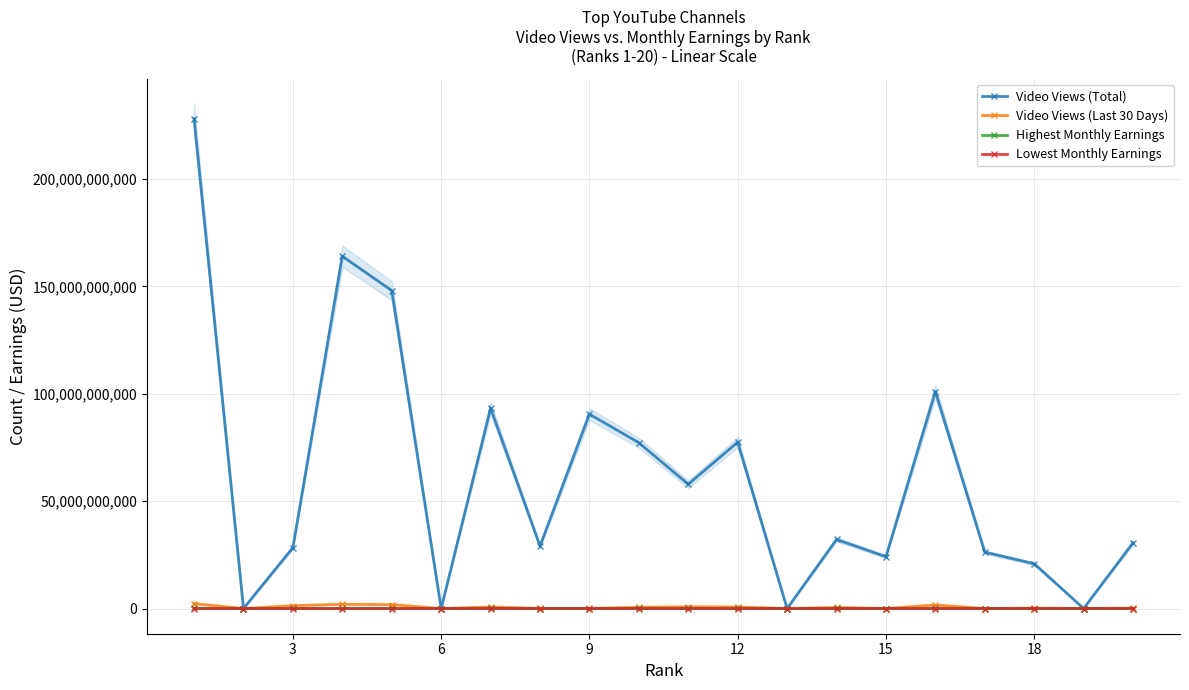

What is the sum of all Video Views (Last 30 Days) values?

12824187000.0